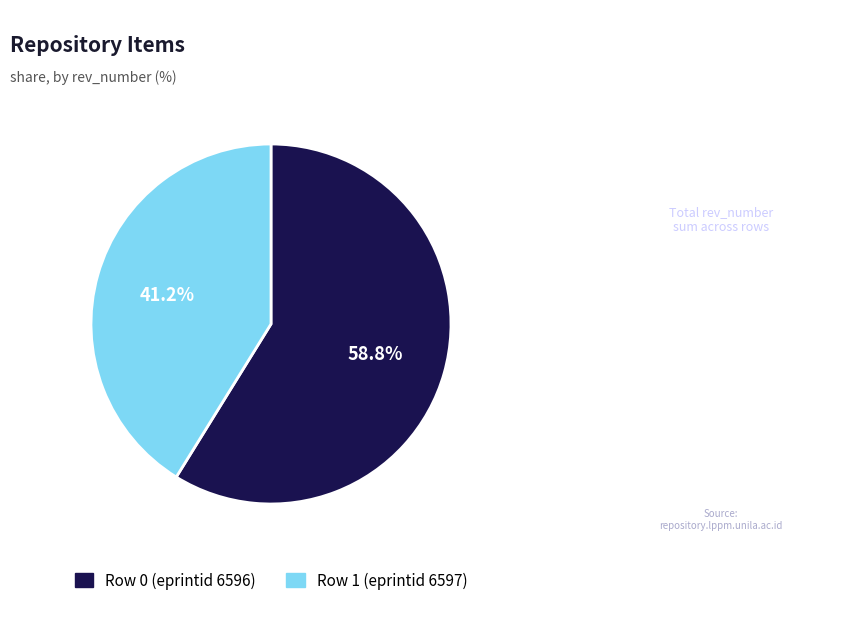

Between Row 1 (eprintid 6597) and Row 0 (eprintid 6596), which is larger?

Row 0 (eprintid 6596)